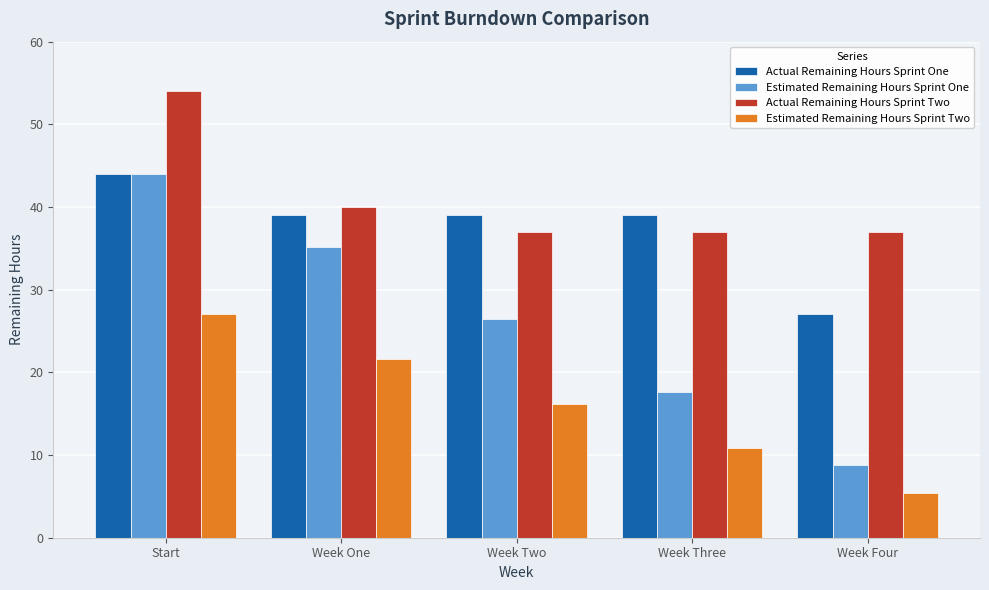

Rank the categories by Estimated Remaining Hours Sprint One value from highest to lowest.

Start, Week One, Week Two, Week Three, Week Four